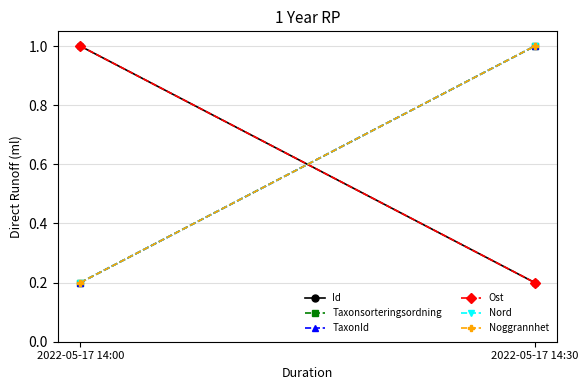

List the series in order of their peak value, lowest first.

Id, Taxonsorteringsordning, TaxonId, Ost, Nord, Noggrannhet